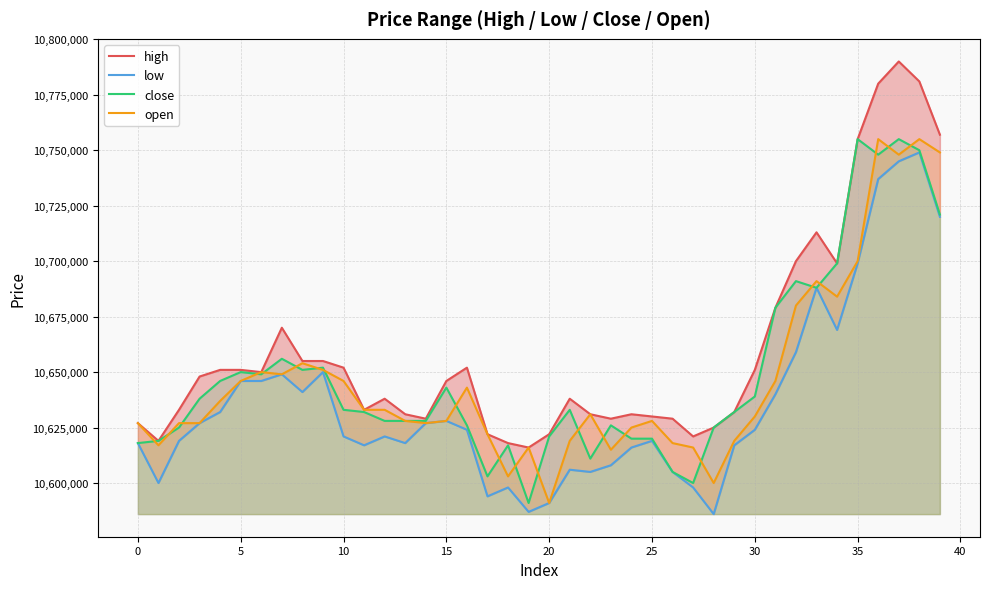

What is the maximum value for close?

10755000